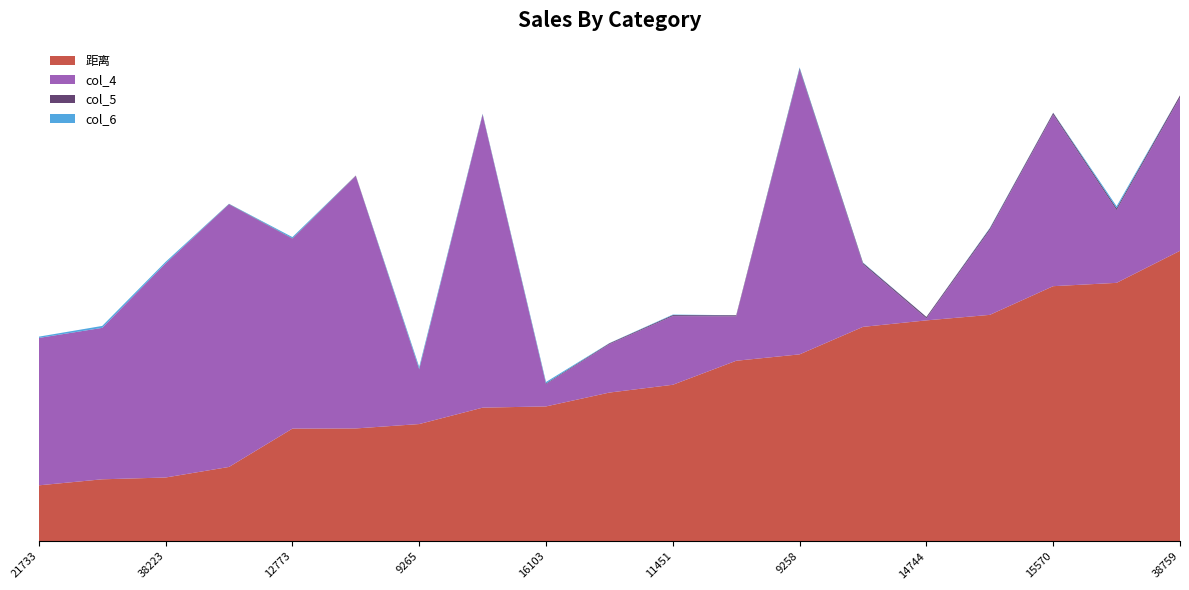

Reading left to right, what are all the values shown in this chart?

距离: 21733=27.7	28295=30.7	38223=31.6	32517=36.8	12773=55.8	28733=55.9	9265=58.1	39653=66.2	16103=66.8	31251=73.7	11451=77.5	16375=89.4	9258=92.6	23947=106.2	14744=109.4	9489=112.1	15570=126.3	11503=128.0	38759=143.9
col_4: 21733=73.0	28295=75.0	38223=106.0	32517=130.0	12773=94.0	28733=125.0	9265=27.0	39653=145.0	16103=11.0	31251=24.0	11451=34.0	16375=22.0	9258=141.0	23947=31.0	14744=1.0	9489=42.0	15570=85.0	11503=36.0	38759=76.0
col_5: 21733=0.0	28295=0.0	38223=0.1	32517=0.2	12773=0.2	28733=0.2	9265=0.3	39653=0.3	16103=0.4	31251=0.4	11451=0.5	16375=0.5	9258=0.6	23947=0.7	14744=0.7	9489=0.8	15570=0.8	11503=1.0	38759=1.0
col_6: 21733=0.6	28295=1.0	38223=0.8	32517=0.1	12773=0.6	28733=0.0	9265=1.0	39653=0.2	16103=0.7	31251=0.1	11451=0.3	16375=0.0	9258=0.5	23947=0.2	14744=0.0	9489=0.2	15570=0.1	11503=1.0	38759=0.0